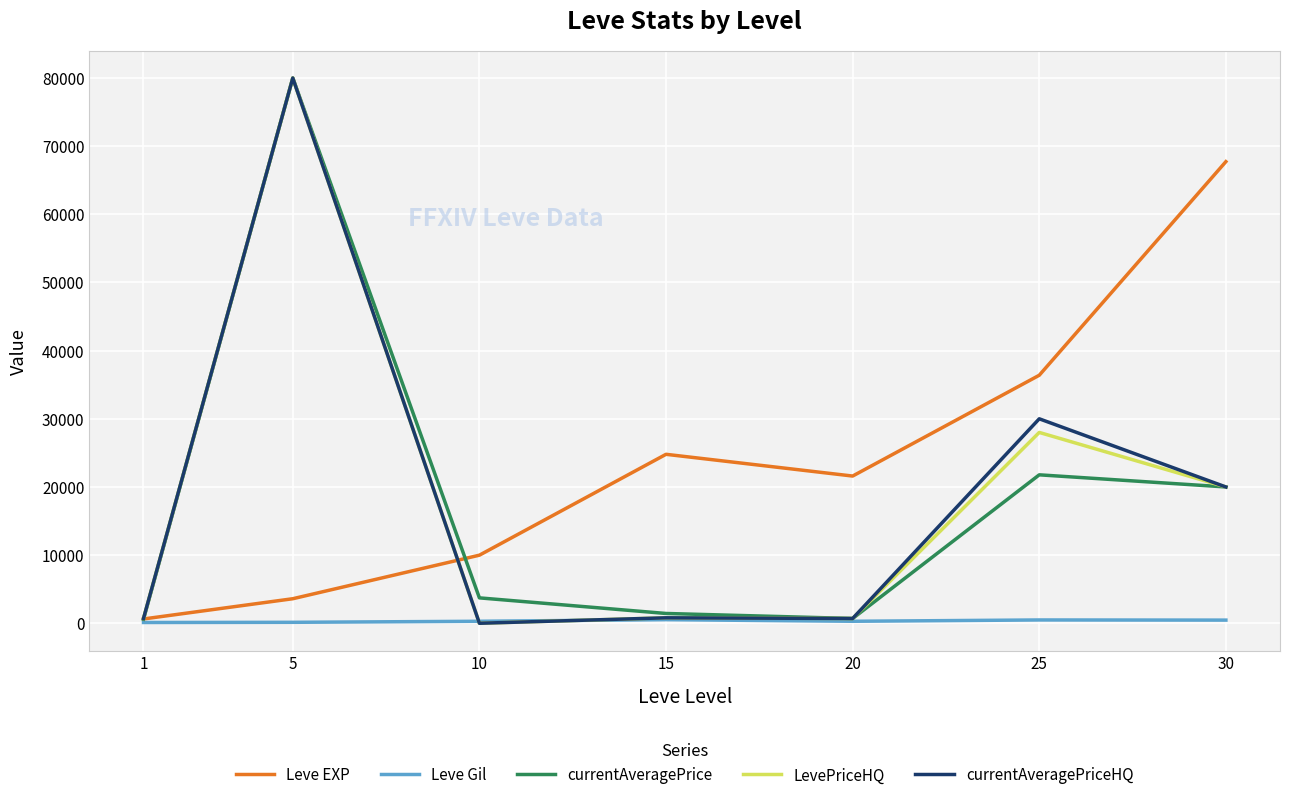

True or false: currentAveragePriceHQ has a value of 700.0 at 20.

True